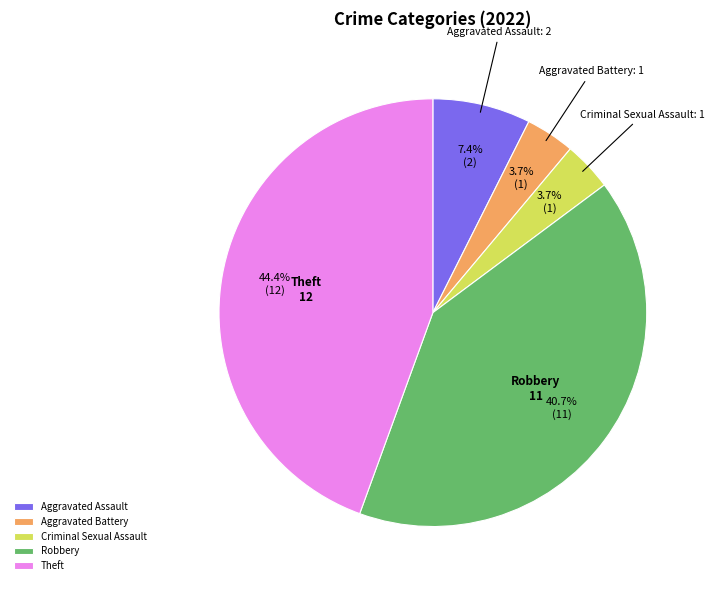

Which has a higher value, Theft or Aggravated Assault?

Theft